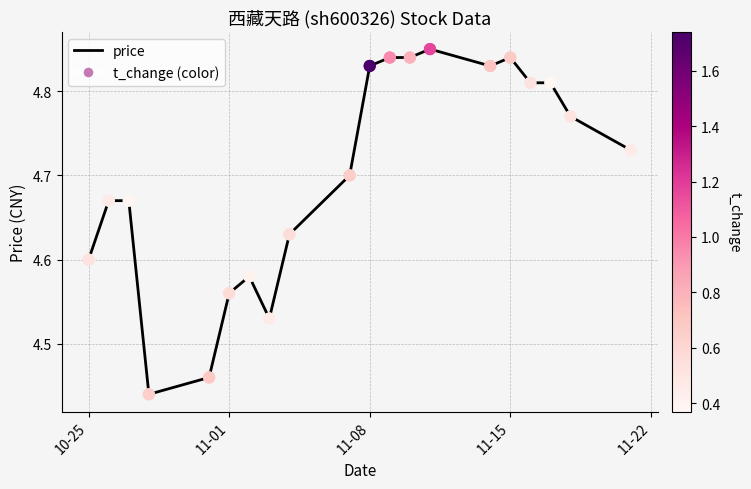

What is the difference between the maximum and minimum values?

0.4